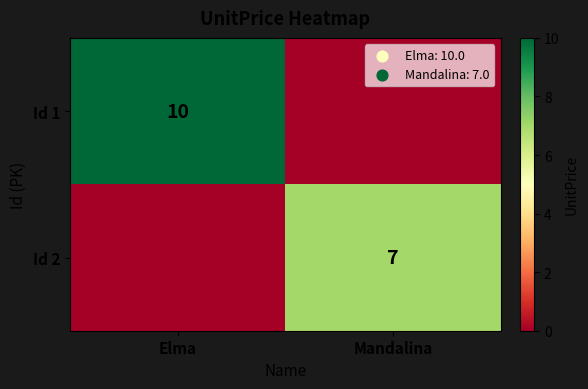

True or false: Id 1 has a value of 3 at Elma.

False